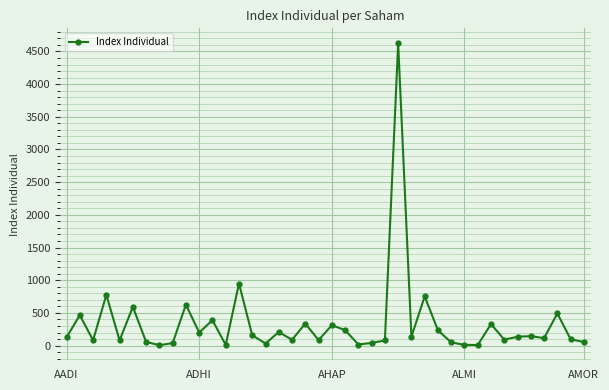

What is the average value?

331.8